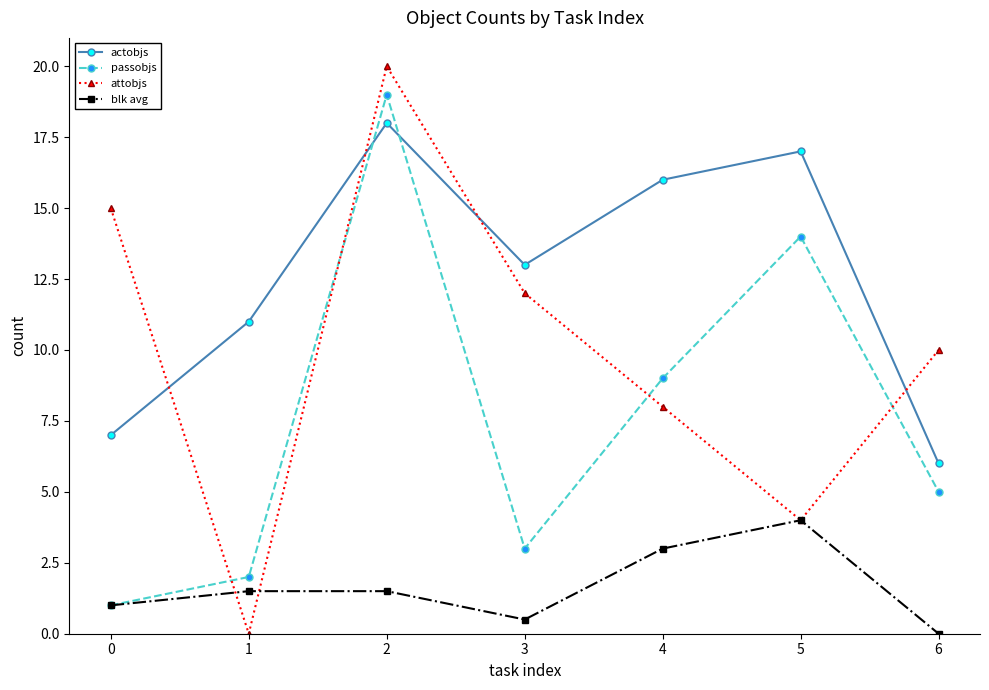

At which label does blk avg reach its peak?

5